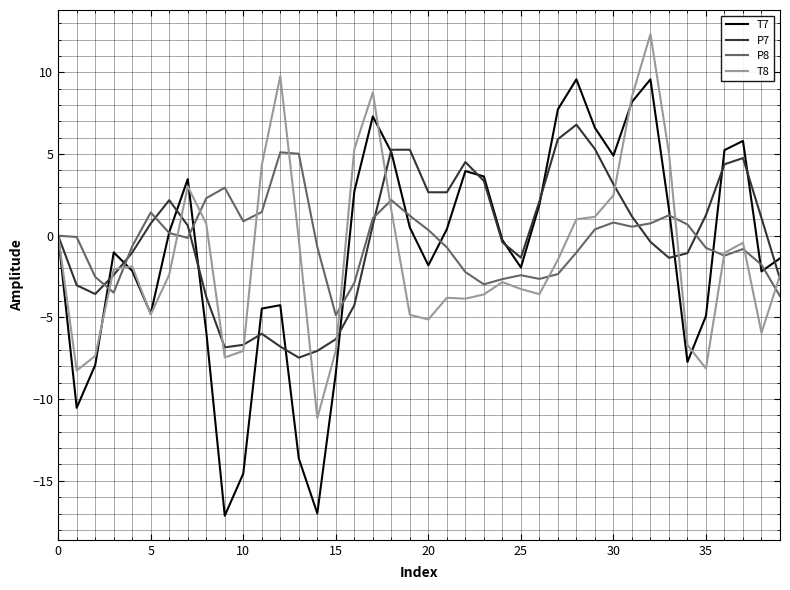

What is the lowest value of the P7 series?

-7.5